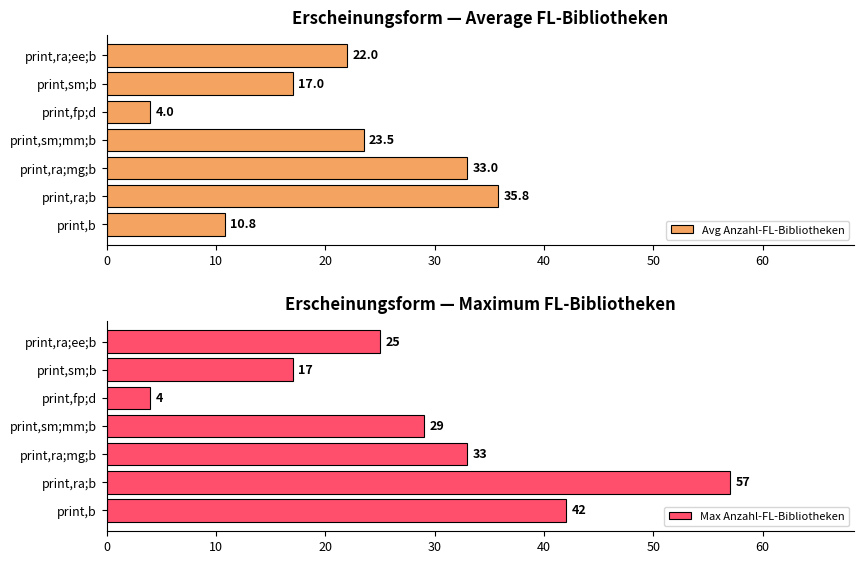

Which series has the widest spread of values?

Max Anzahl-FL-Bibliotheken